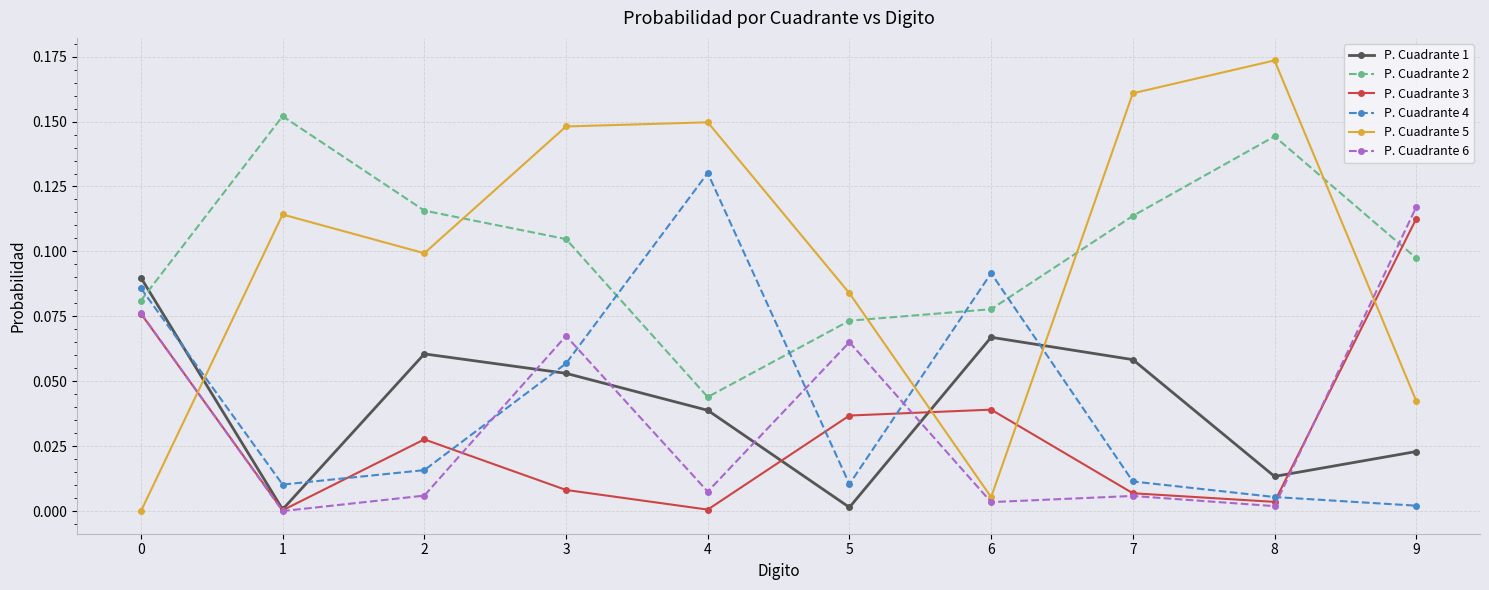

Between which two adjacent categories do P. Cuadrante 5 and P. Cuadrante 2 first intersect?

2 and 3